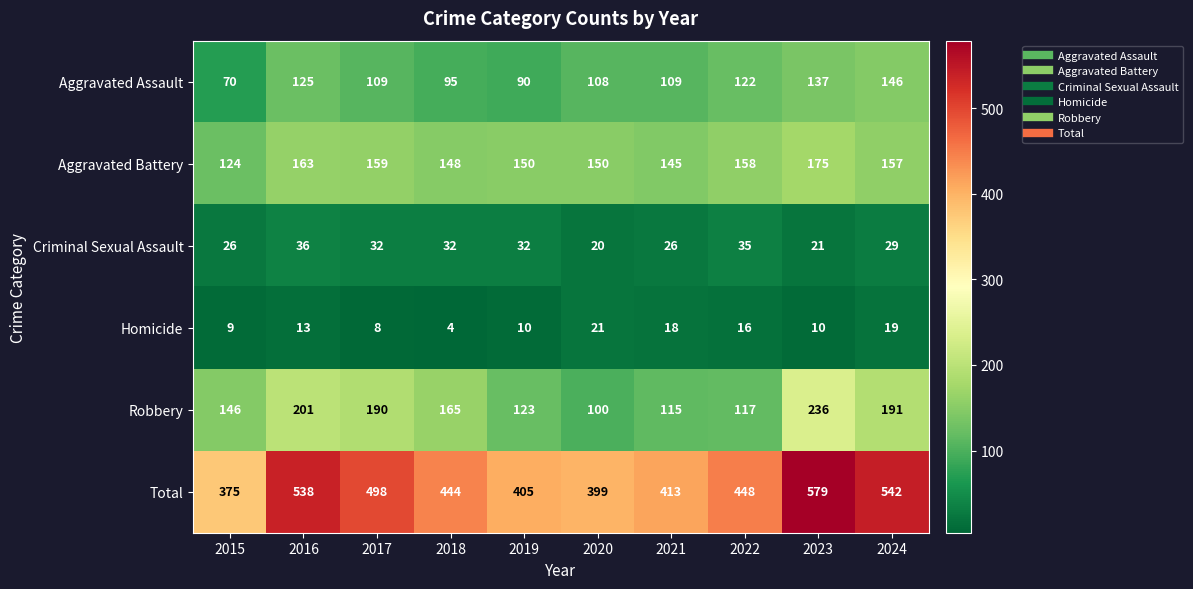

What is the sum of all Robbery values?

1584